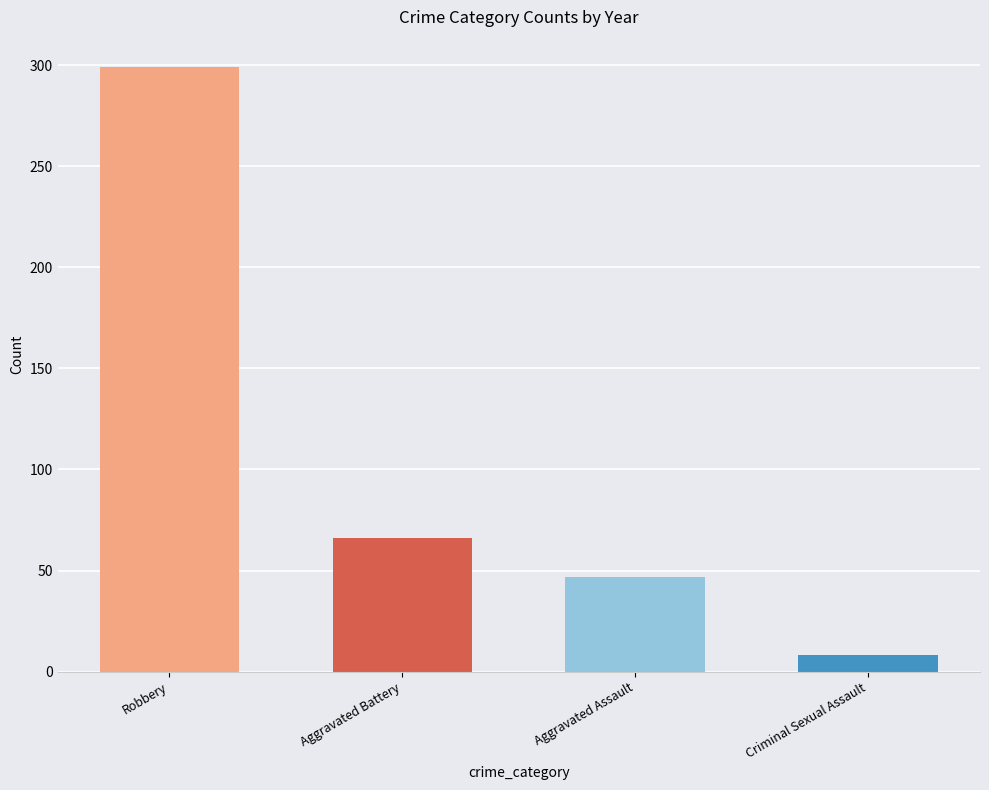

Which category has the highest value across all series?

Robbery